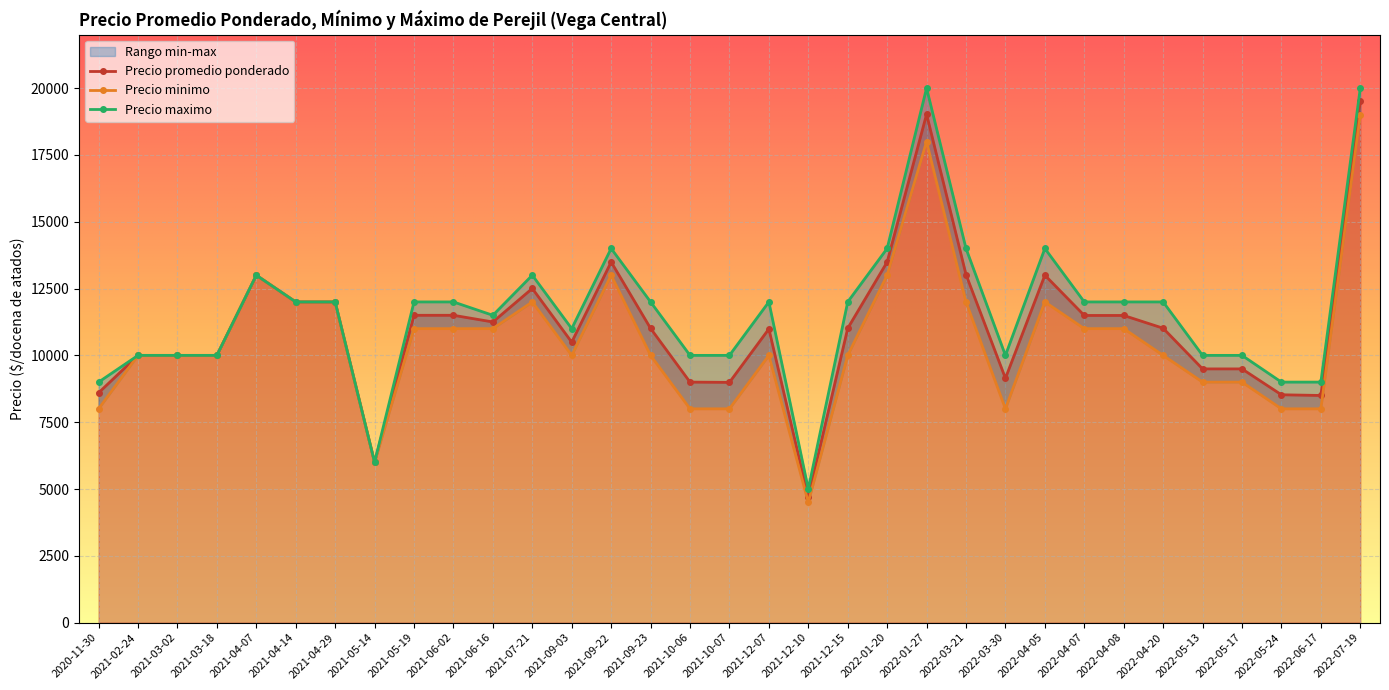

True or false: Precio promedio ponderado has more than 0 points higher than both neighbors.

True